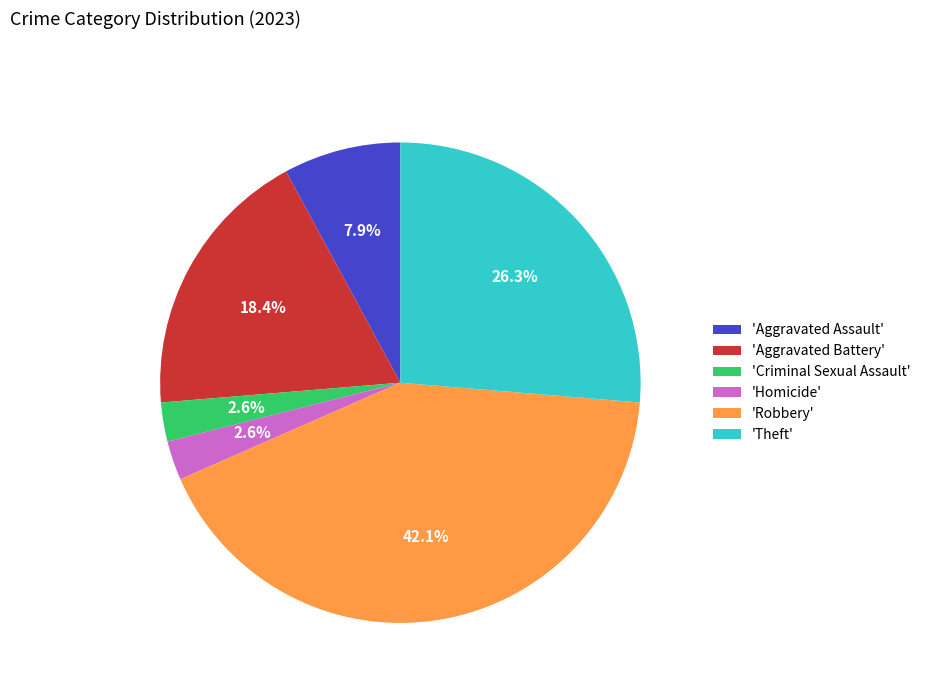

Which has a higher value, 'Theft' or 'Aggravated Battery'?

'Theft'